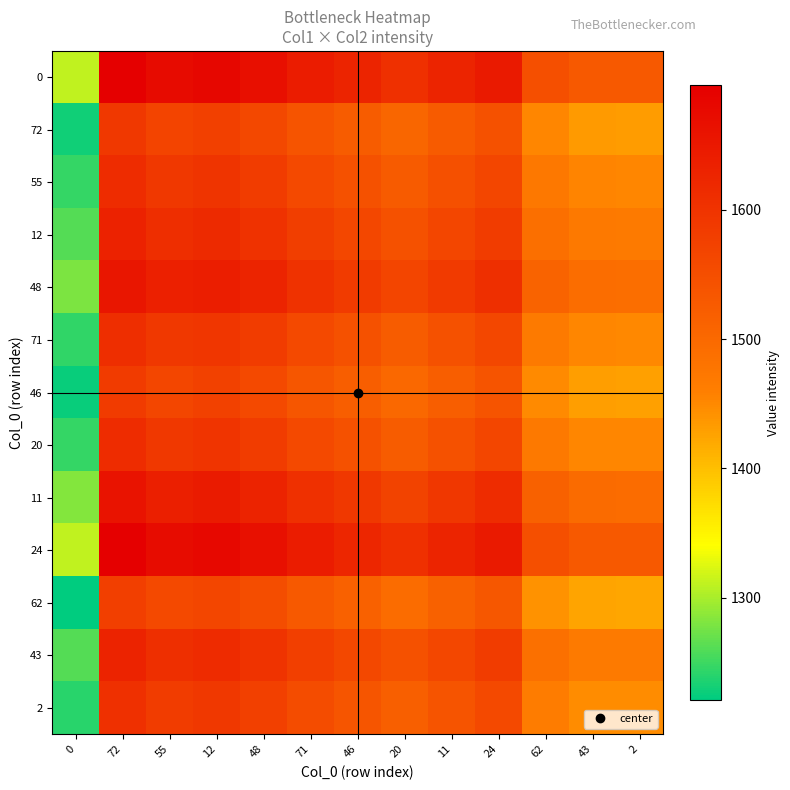

At which category does the chart reach its peak across all series?

72